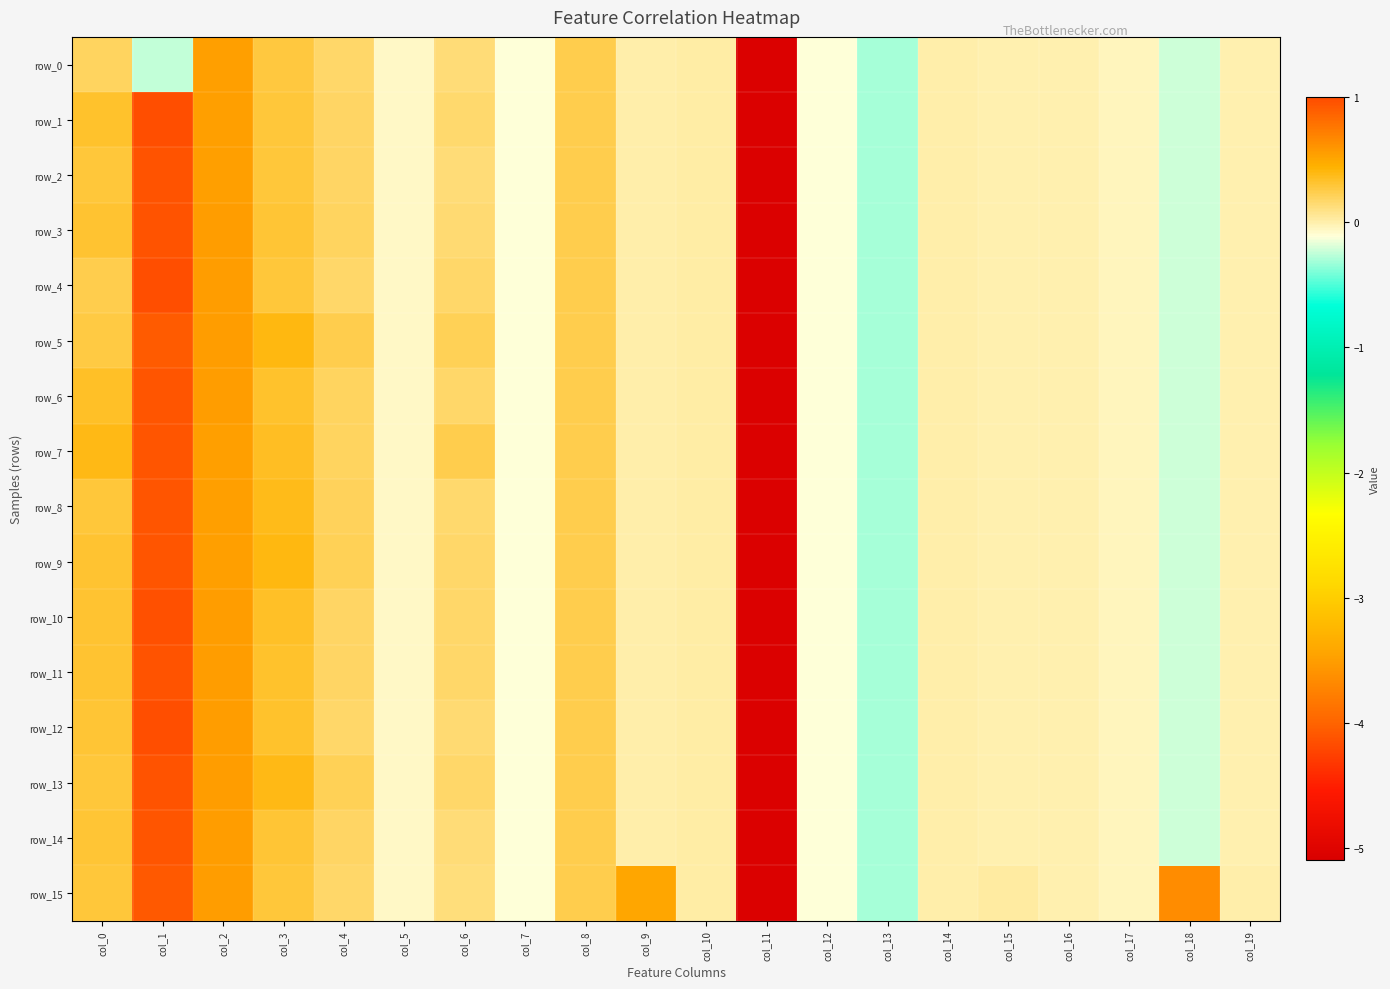

What is the difference between the maximum and minimum values in the row_8 series?

6.0